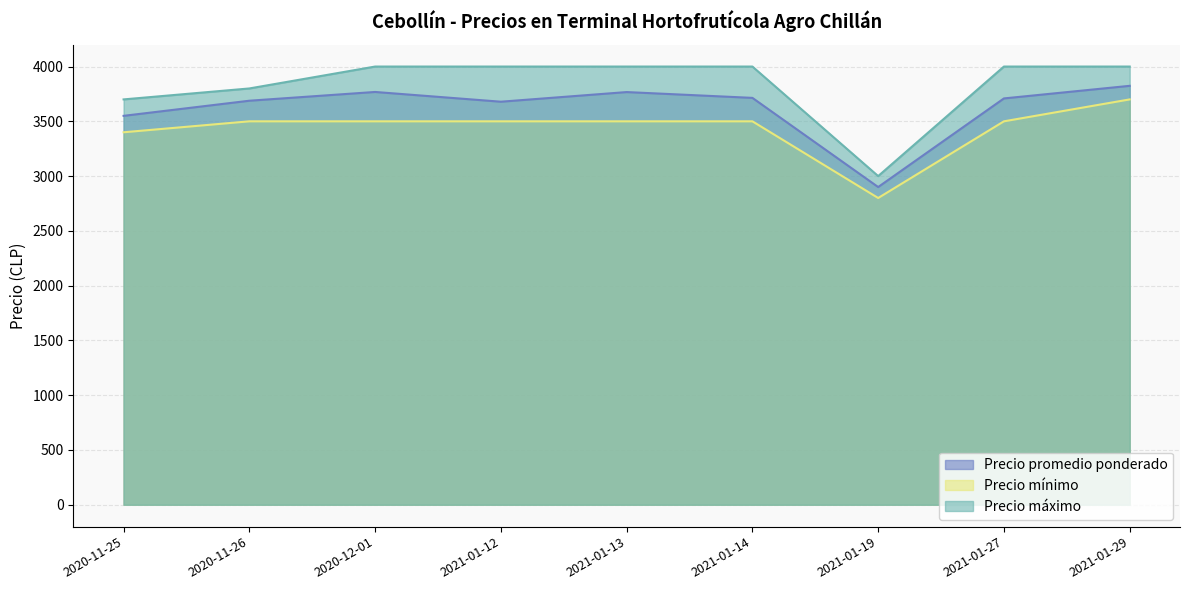

Is it true that Precio promedio ponderado equals 1850 at 2021-01-29?

False